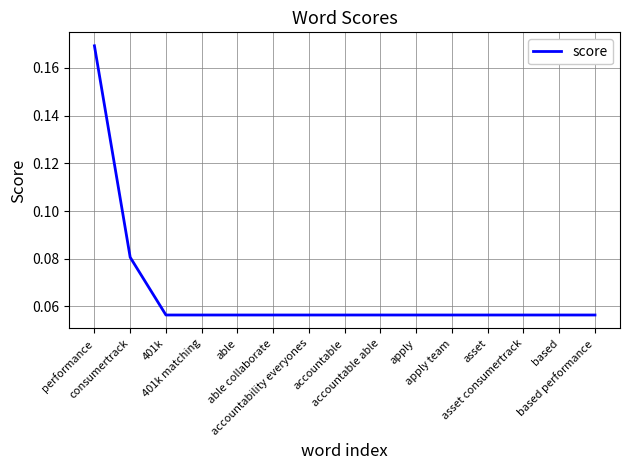

Does the chart display data point markers on the line(s)?

No